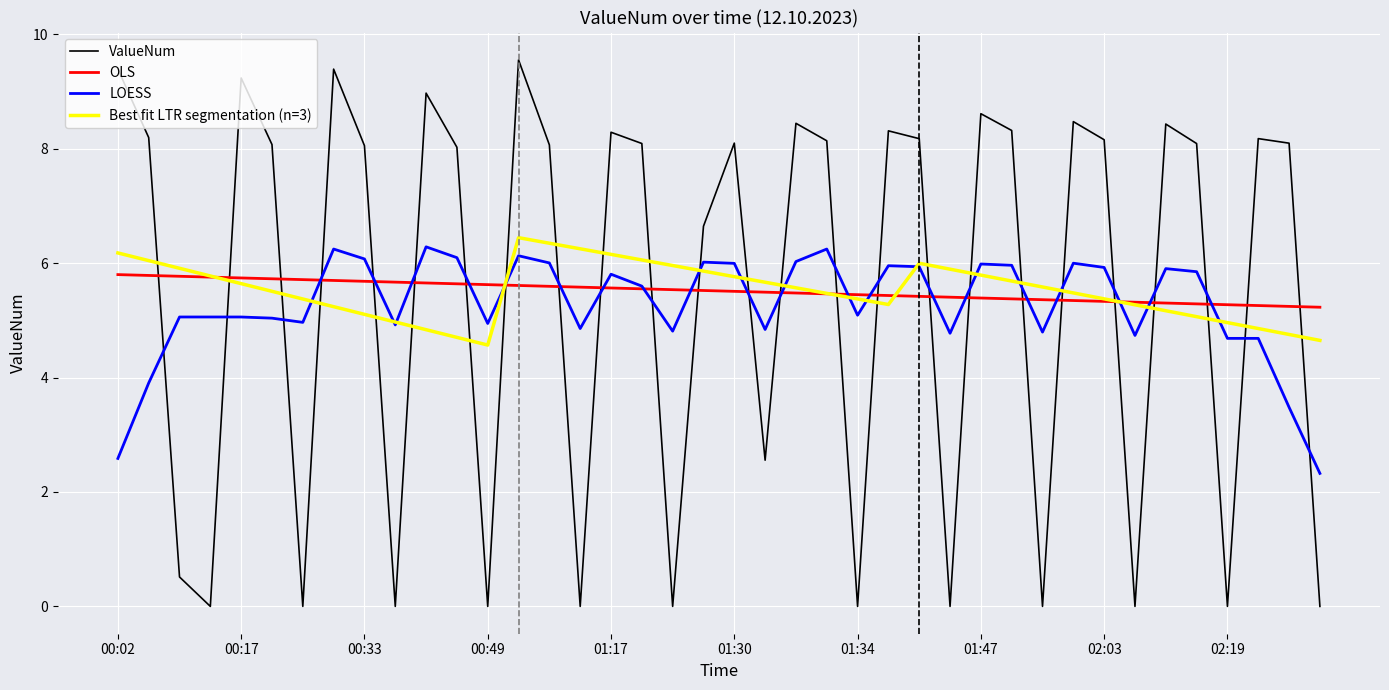

Which series has the widest spread of values?

ValueNum